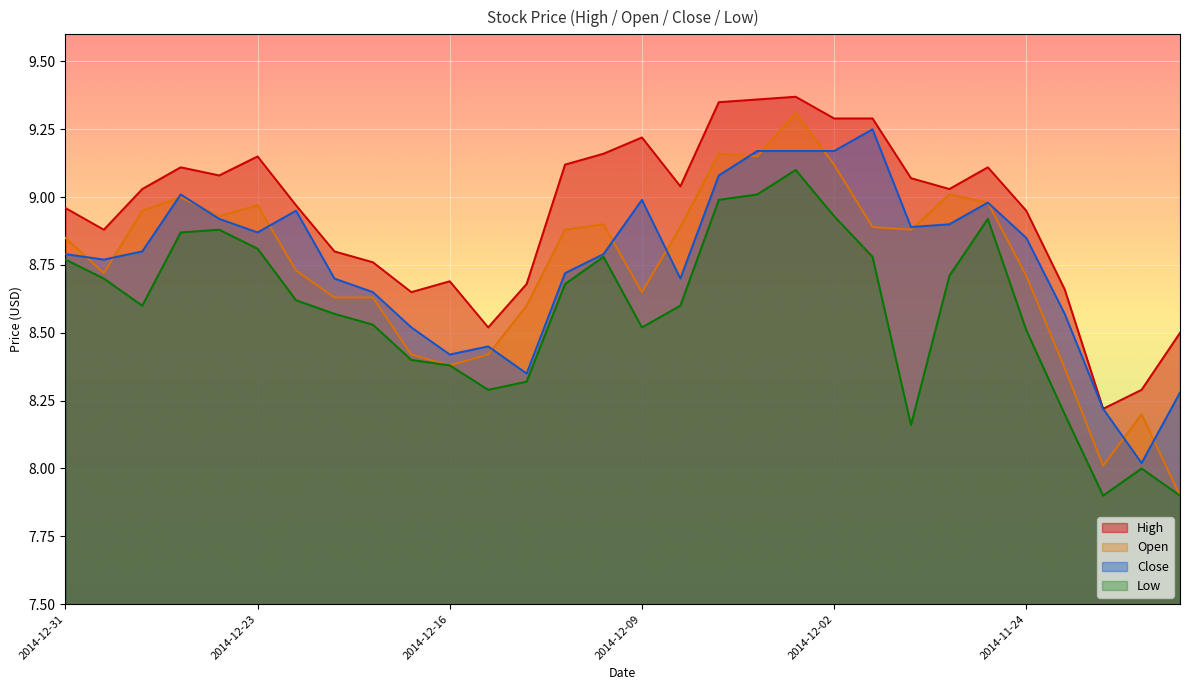

Which category has the highest value across all series?

2014-12-03